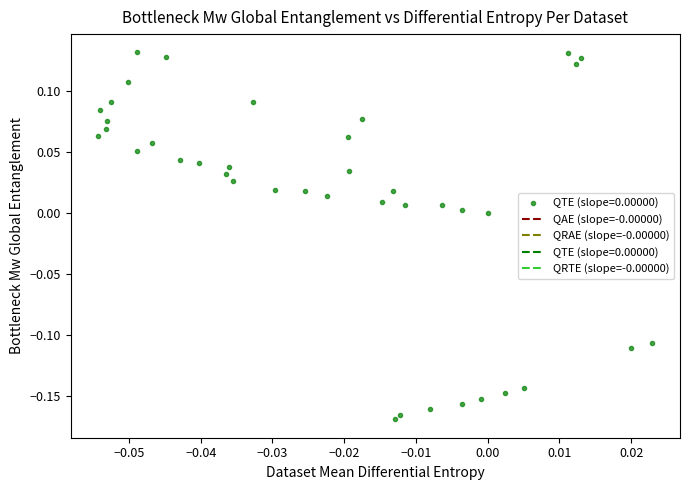

What is the range of Y values (max minus min)?

0.3